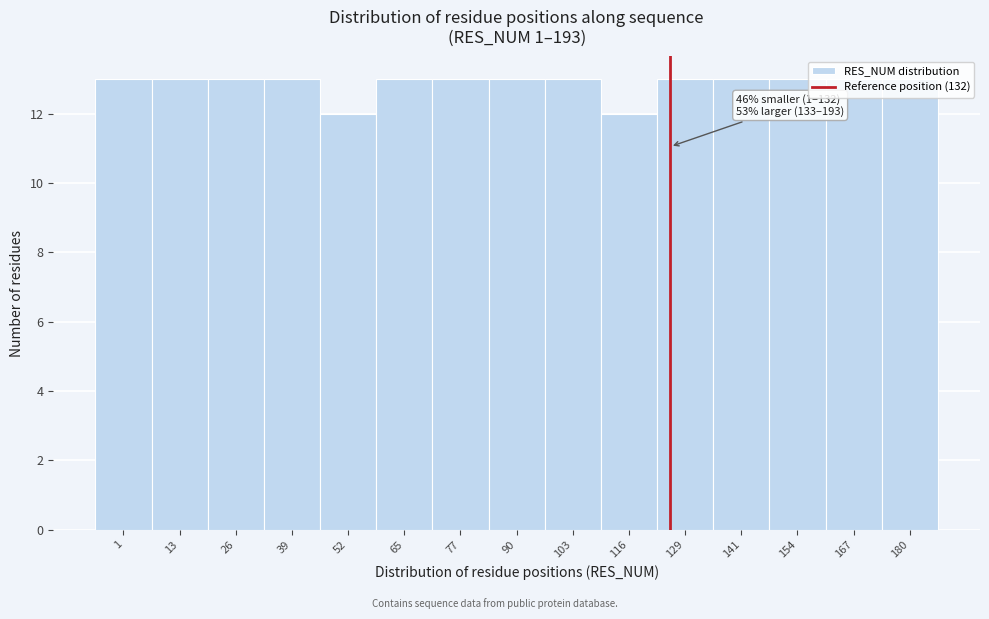

What is the value of the 4th bar from the left?

13